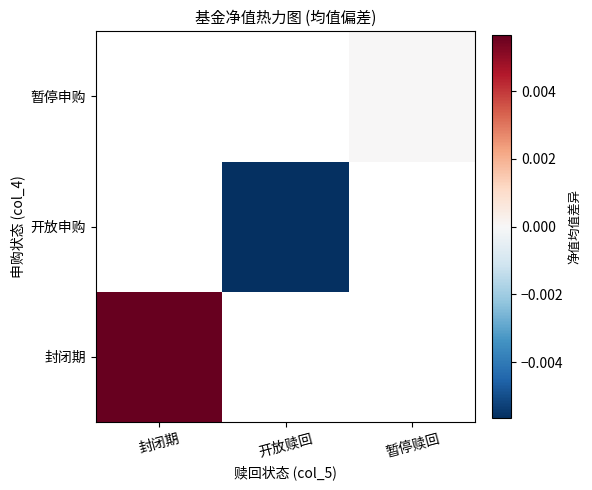

Which category has the highest value across all series?

封闭期